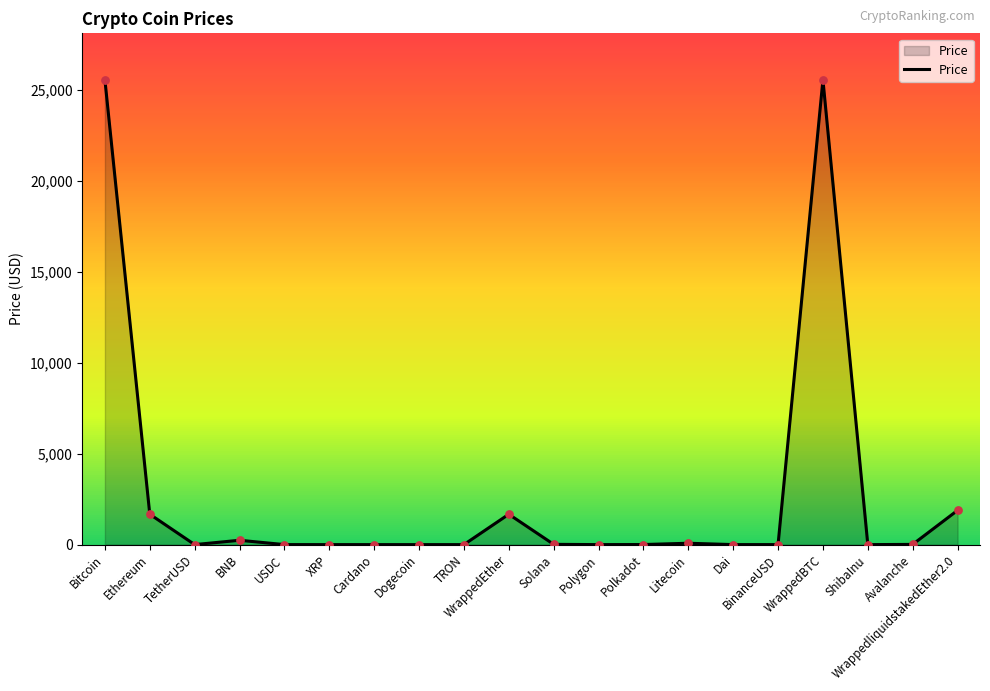

What is the ratio of the value at WrappedliquidstakedEther2.0 to the value at Polkadot?

429.1